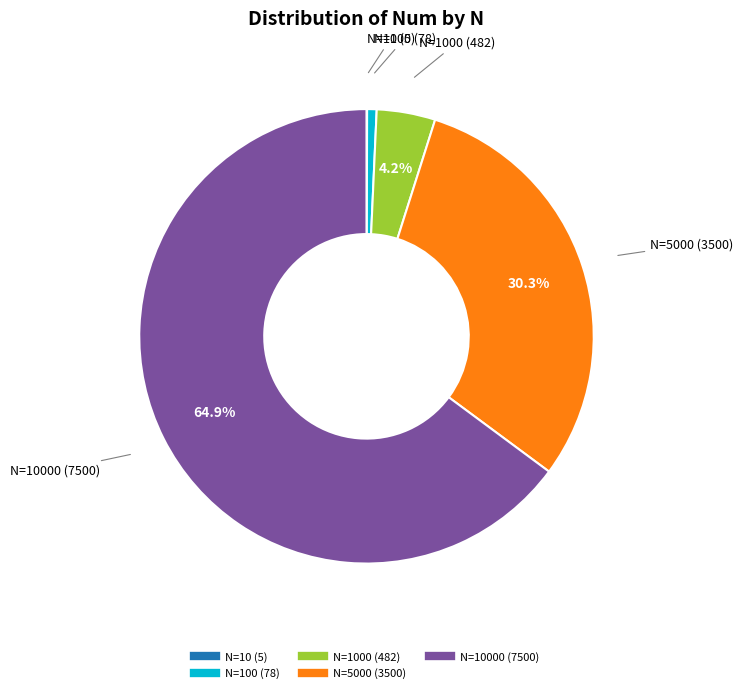

Is there a majority slice in this chart?

Yes